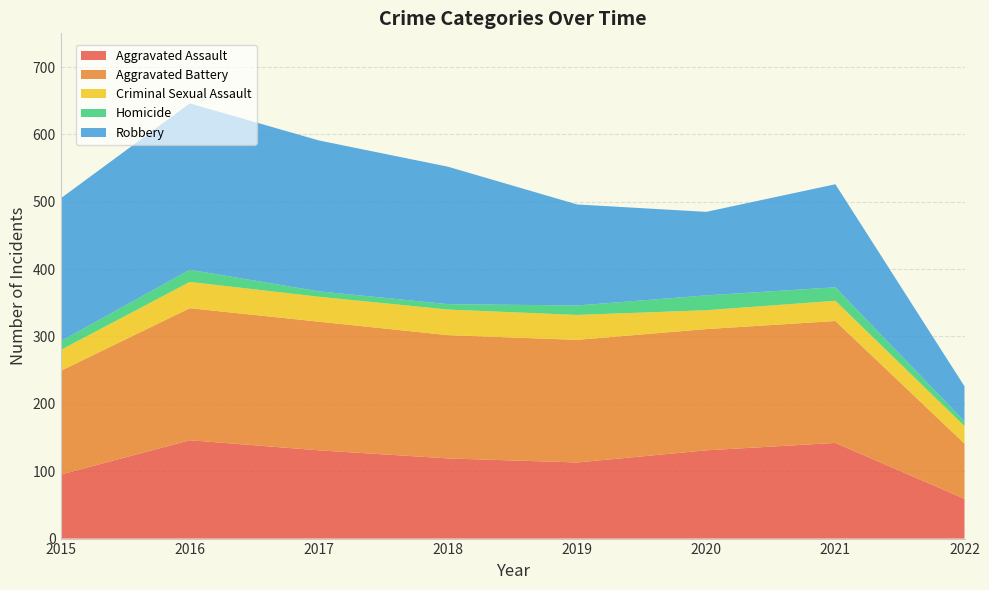

Reading left to right, extract all data points from this chart.

Aggravated Assault: 95	146	131	119	113	131	142	59
Aggravated Battery: 154	196	191	183	182	180	181	82
Criminal Sexual Assault: 31	39	37	38	37	28	30	26
Homicide: 13	18	8	8	14	22	20	7
Robbery: 212	247	224	204	150	124	153	52